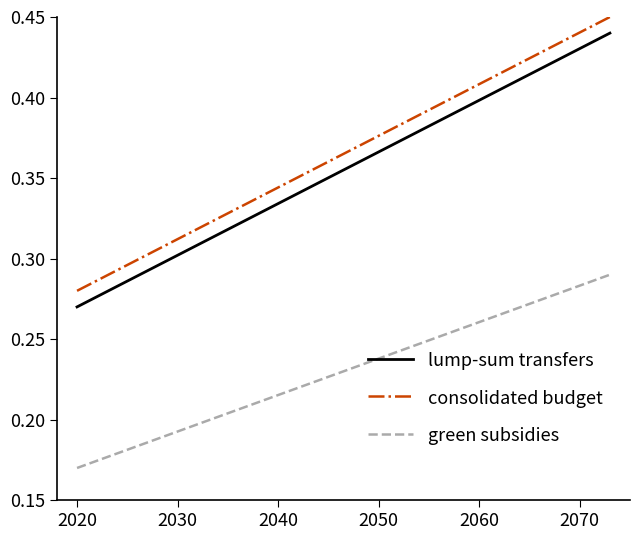

Which series has the largest total across all categories?

consolidated budget